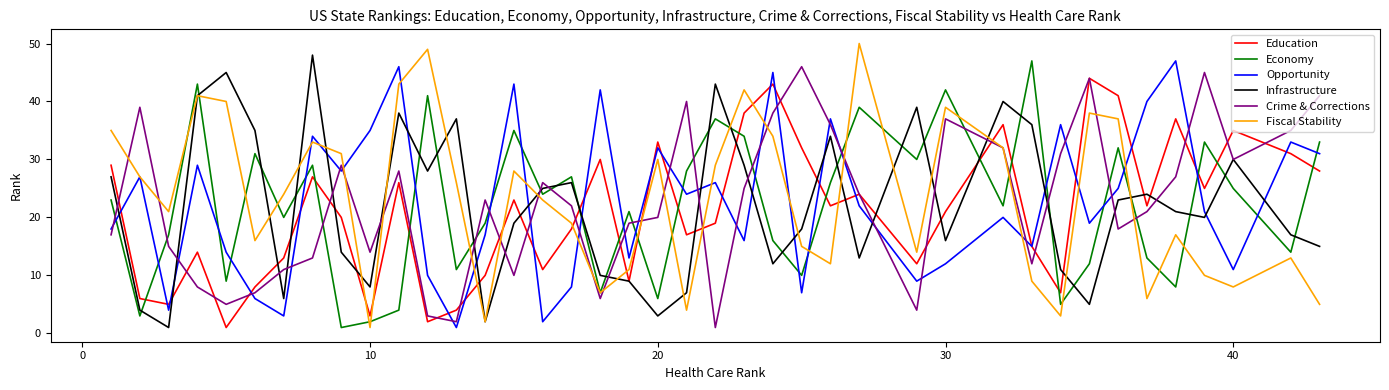

Reading left to right, what are all the values shown in this chart?

Education: 29	6	5	14	1	8	13	27	20	3	26	2	4	10	23	11	18	30	9	33	17	19	38	43	32	22	24	12	21	36	15	7	44	41	22	37	25	35	31	28
Economy: 23	3	17	43	9	31	20	29	1	2	4	41	11	19	35	24	27	7	21	6	28	37	34	16	10	26	39	30	42	22	47	5	12	32	13	8	33	25	14	33
Opportunity: 18	27	4	29	14	6	3	34	28	35	46	10	1	17	43	2	8	42	13	32	24	26	16	45	7	37	22	9	12	20	15	36	19	25	40	47	21	11	33	31
Infrastructure: 27	4	1	41	45	35	6	48	14	8	38	28	37	2	19	25	26	10	9	3	7	43	29	12	18	34	13	39	16	40	36	11	5	23	24	21	20	30	17	15
Crime & Corrections: 17	39	15	8	5	7	11	13	29	14	28	3	2	23	10	26	22	6	19	20	40	1	25	38	46	36	24	4	37	32	12	31	44	18	21	27	45	30	35	41
Fiscal Stability: 35	27	21	41	40	16	24	33	31	1	43	49	26	2	28	23	19	7	11	30	4	29	42	34	15	12	50	14	39	32	9	3	38	37	6	17	10	8	13	5